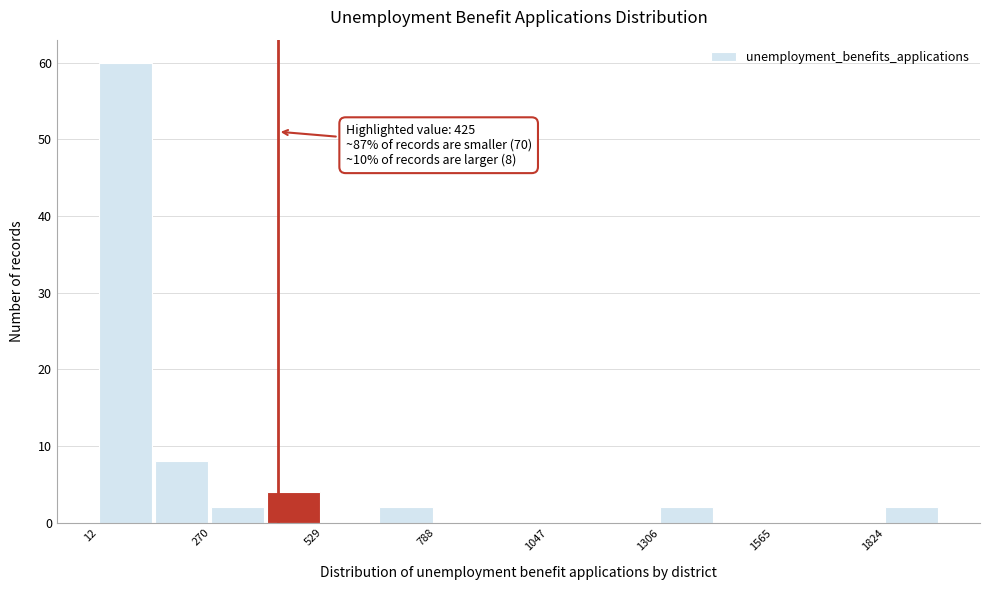

Around what value on the x-axis is the tallest bar? Give the approximate position of its centre, as read against the axis.

50